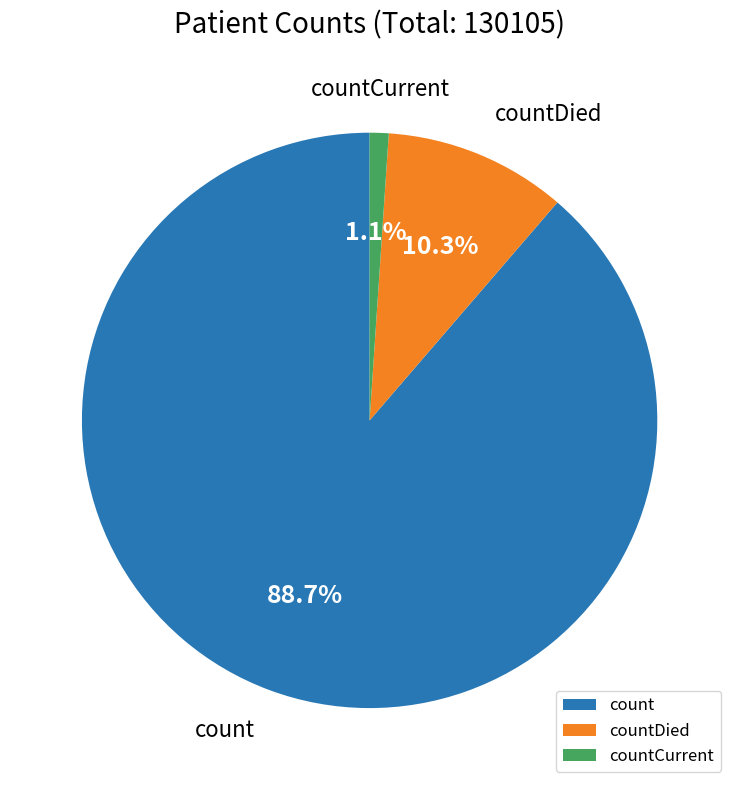

True or false: count accounts for 89% of the total.

True